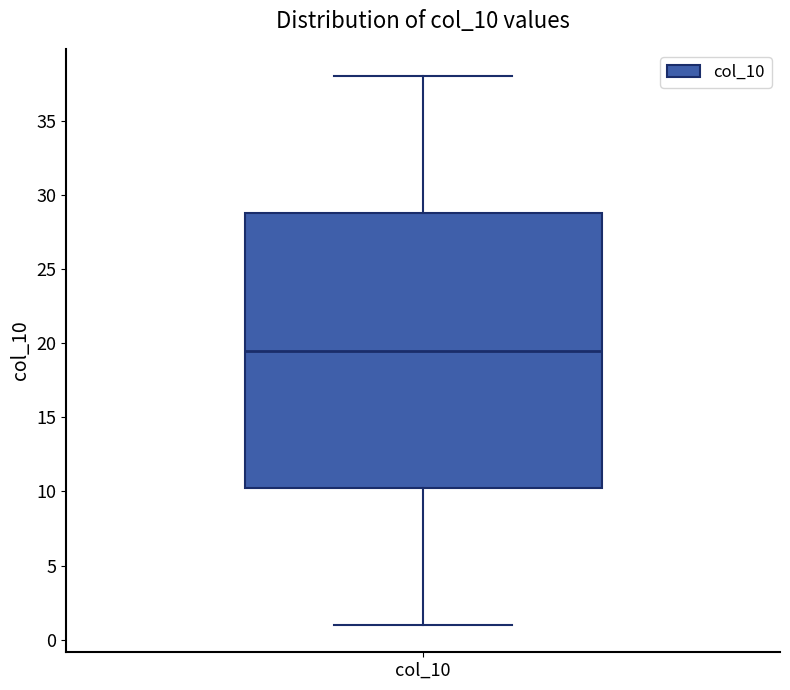

Read this box plot against the y-axis: the position of the median line, the range covered by the box, and the ends of both whiskers. The values are not printed on the chart, so give them approximately, as read against the axis.

median 19.5, box 10.5 to 29.0, whiskers 1.0 to 38.0